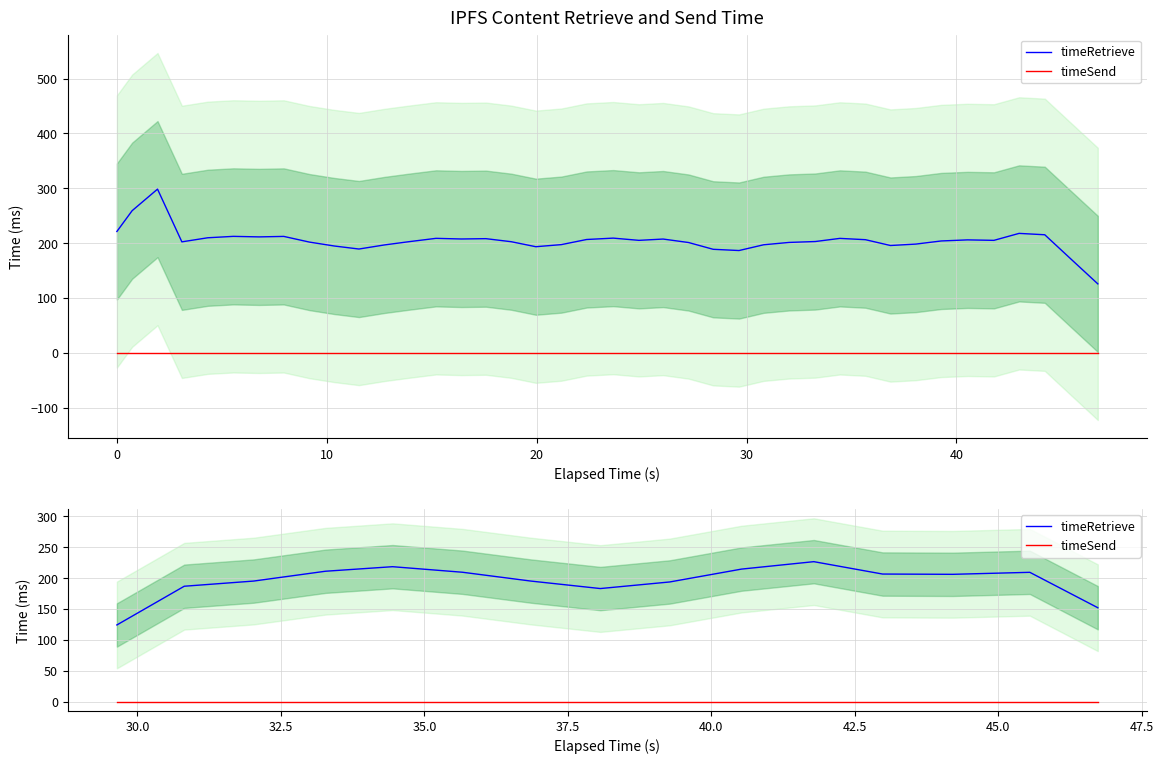

True or false: timeSend and timeRetrieve intersect in this chart.

False